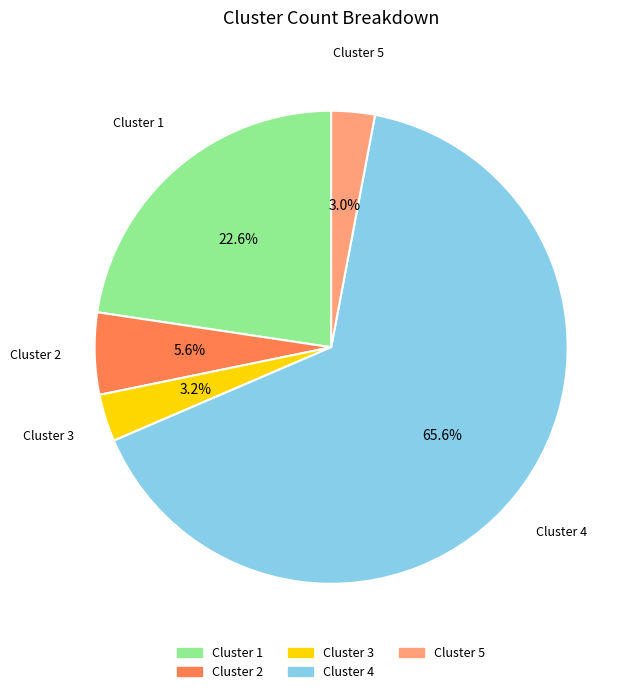

How many slices are in this pie chart?

5